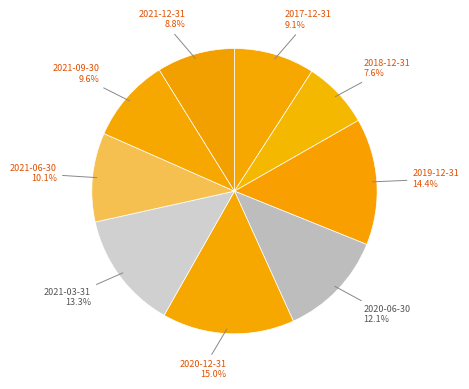

The 2021-03-31 slice represents 13% of the pie. True or false?

True